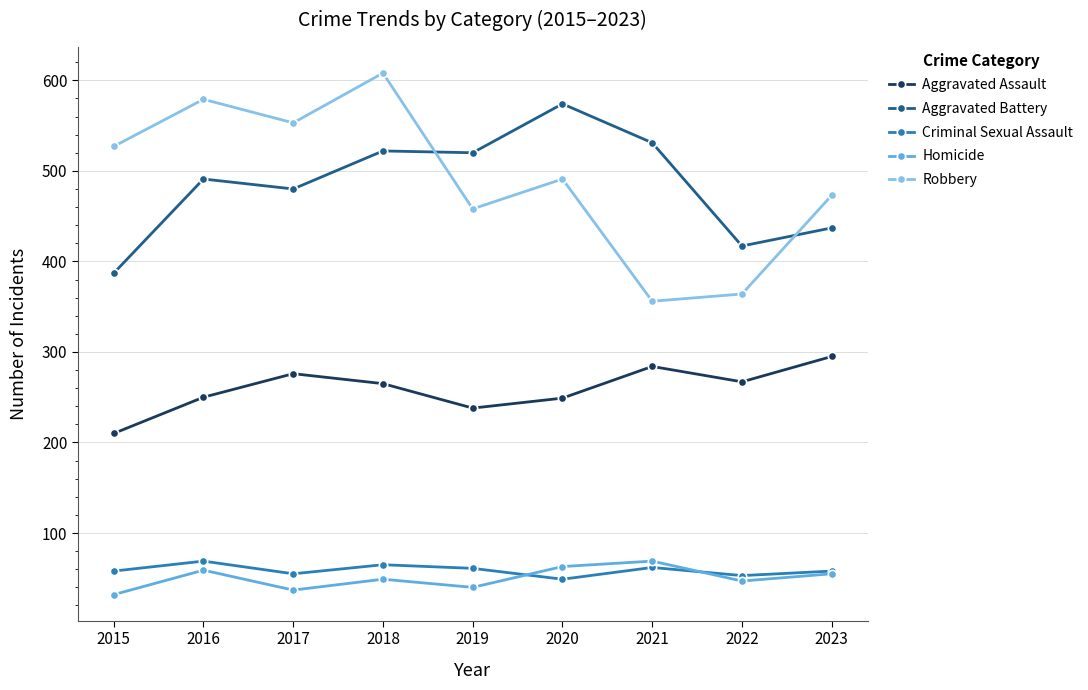

True or false: Homicide and Robbery intersect in this chart.

False